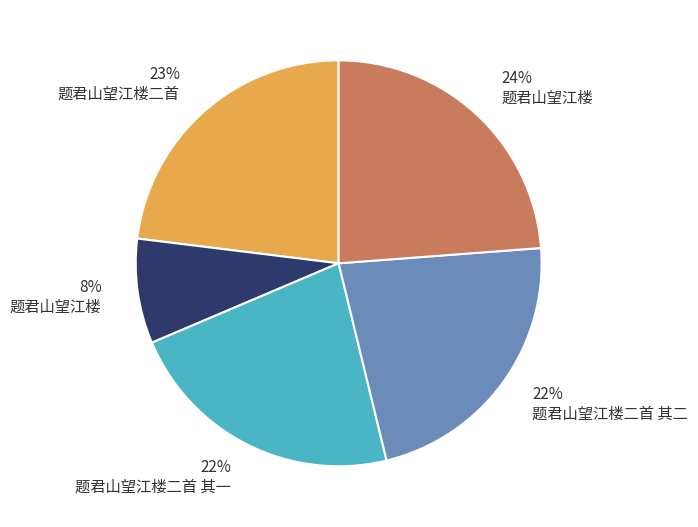

To the nearest percent, what is the average slice percentage?

20%